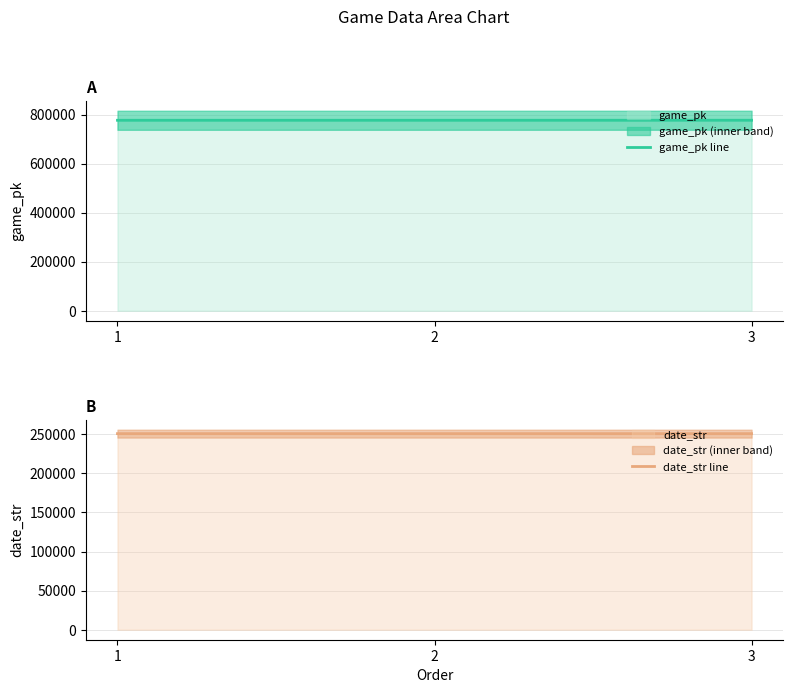

Reading left to right, transcribe all the data shown in this chart.

game_pk line: 777085	777103	777206
date_str line: 250719	250718	250706